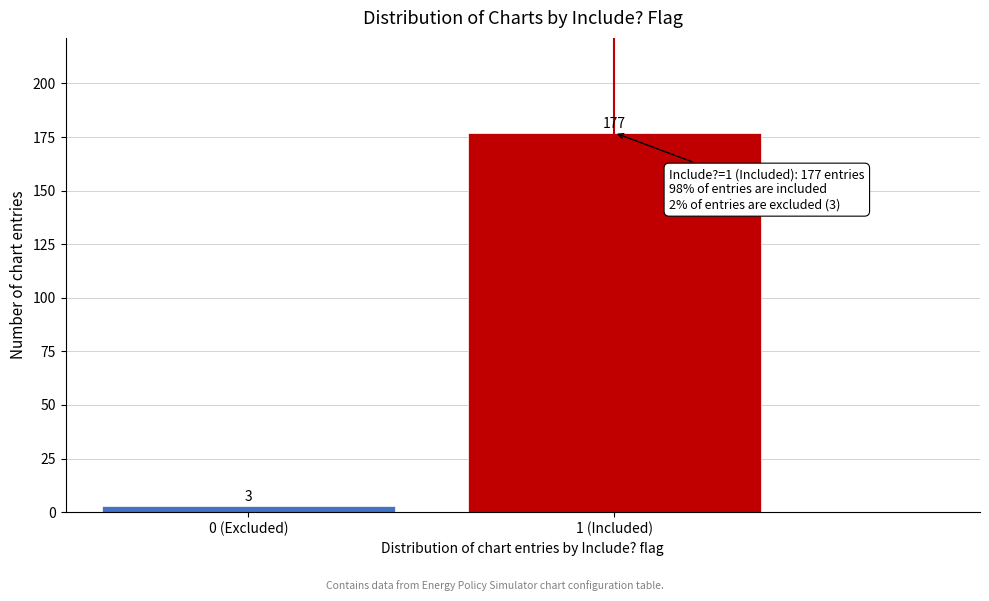

Reading right to left, what are all the values shown in this chart?

177	3